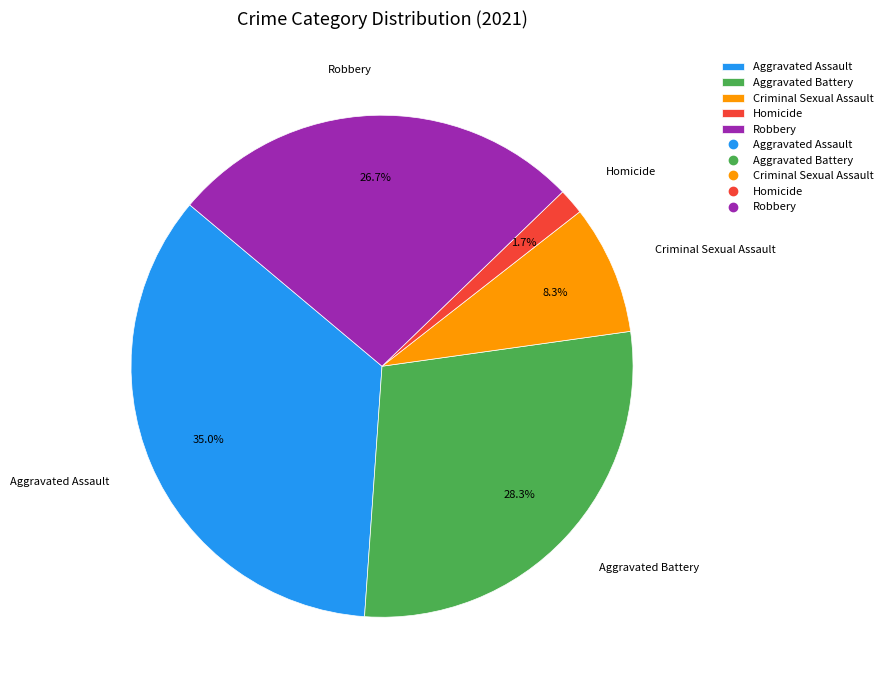

What percentage is the Criminal Sexual Assault slice, to the nearest percent?

8%